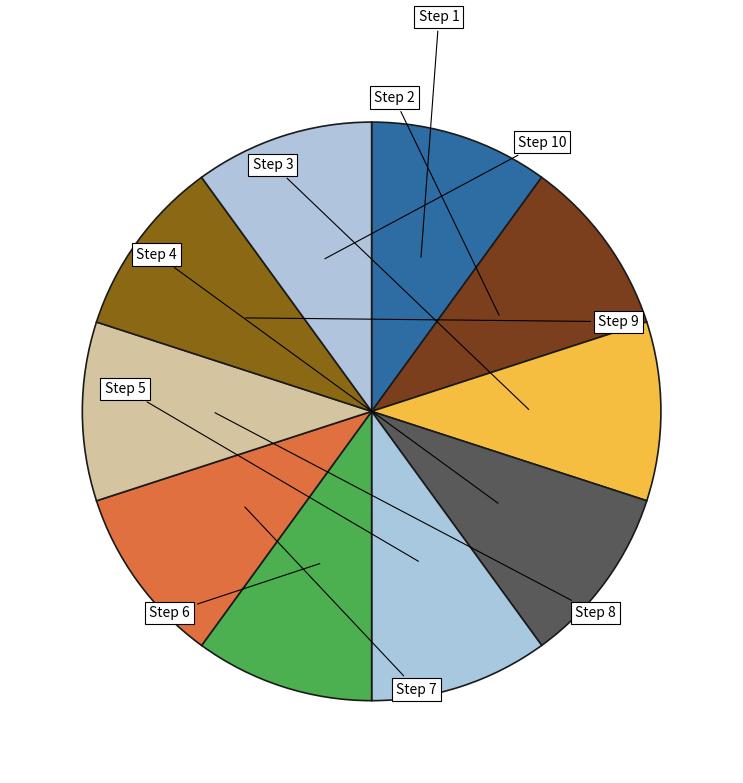

Rank the categories by value from lowest to highest.

Step 2, Step 1, Step 3, Step 4, Step 5, Step 6, Step 7, Step 8, Step 9, Step 10